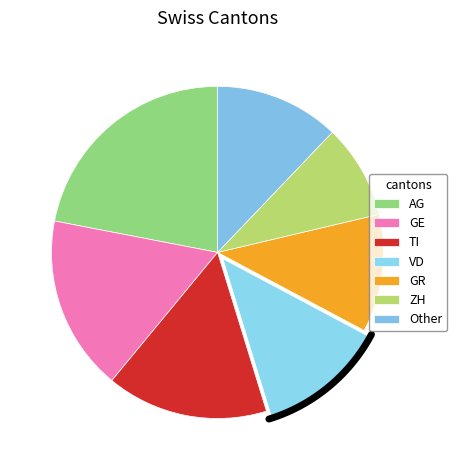

What is the ratio of the value at TI to the value at ZH?

1.7